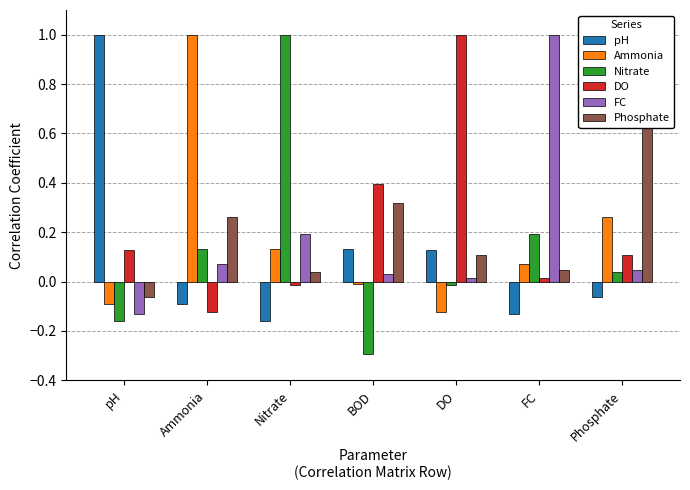

What is the minimum value for pH?

-0.2